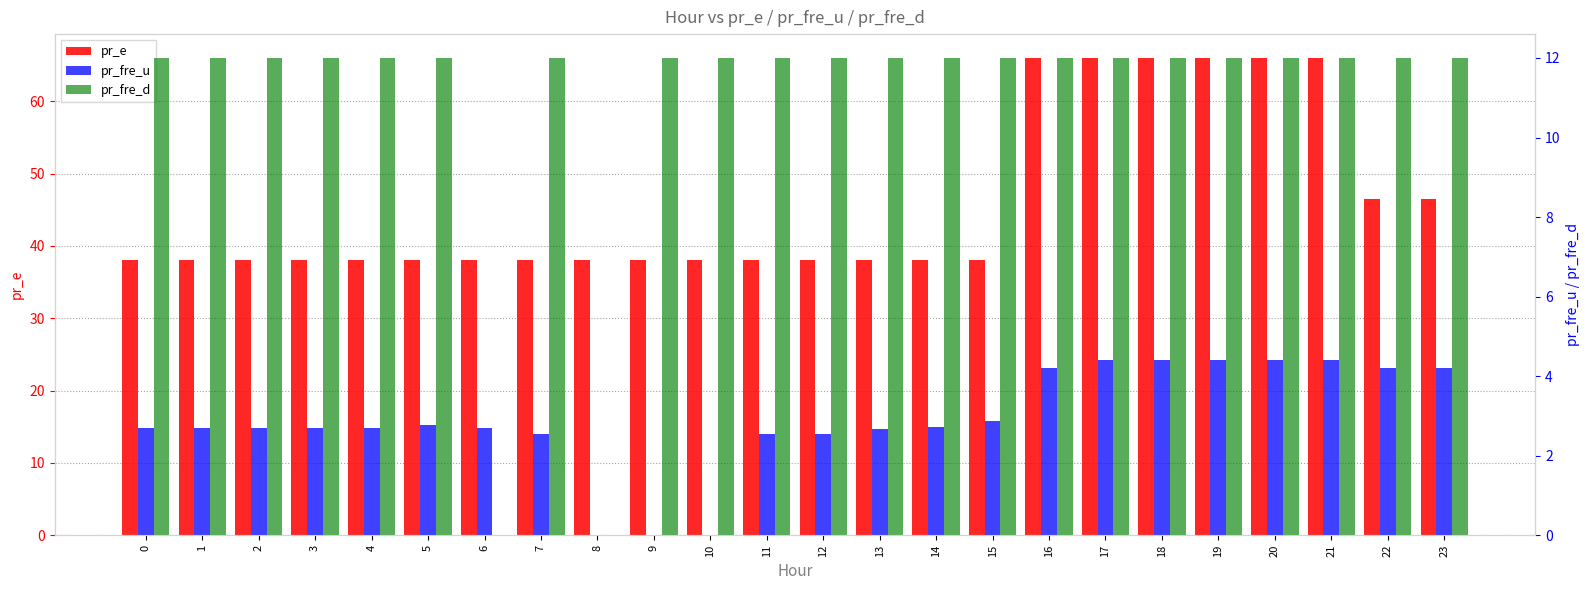

Reading left to right, what are all the values shown in this chart?

pr_e: 38.0	38.0	38.0	38.0	38.0	38.0	38.0	38.0	38.0	38.0	38.0	38.0	38.0	38.0	38.0	38.0	66.0	66.0	66.0	66.0	65.9	65.9	46.5	46.5
pr_fre_u: 2.7	2.7	2.7	2.7	2.7	2.8	2.7	2.5	0.0	0.0	0.0	2.5	2.5	2.7	2.7	2.9	4.2	4.4	4.4	4.4	4.4	4.4	4.2	4.2
pr_fre_d: 12.0	12.0	12.0	12.0	12.0	12.0	0.0	12.0	0.0	12.0	12.0	12.0	12.0	12.0	12.0	12.0	12.0	12.0	12.0	12.0	12.0	12.0	12.0	12.0